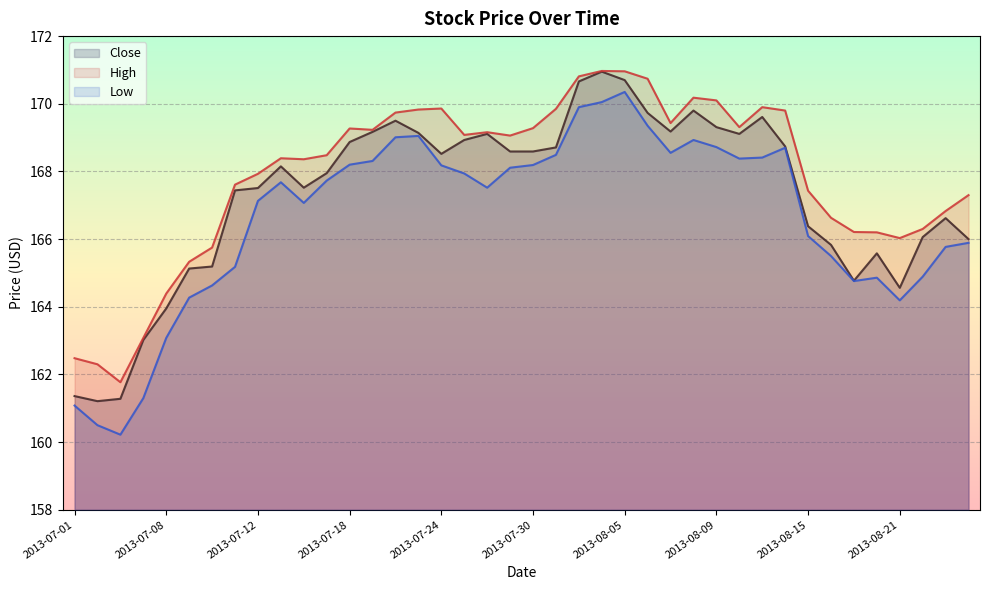

What value does the Low series have at 2013-08-01?

169.9